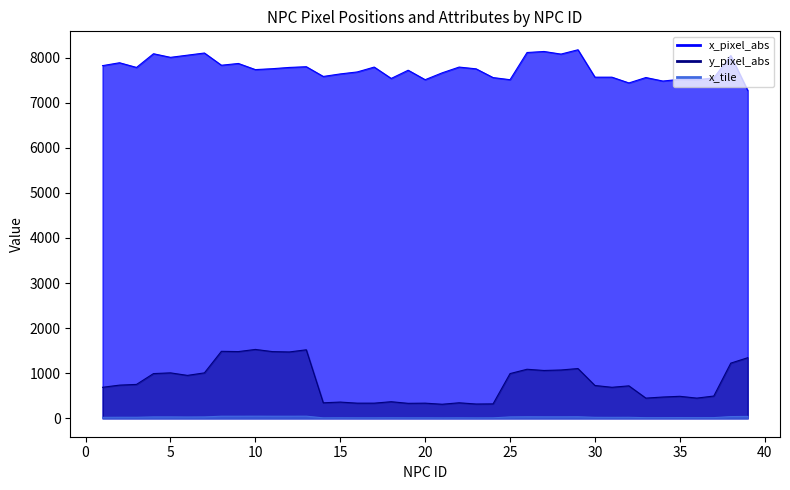

Which category has the lowest value across all series?

21